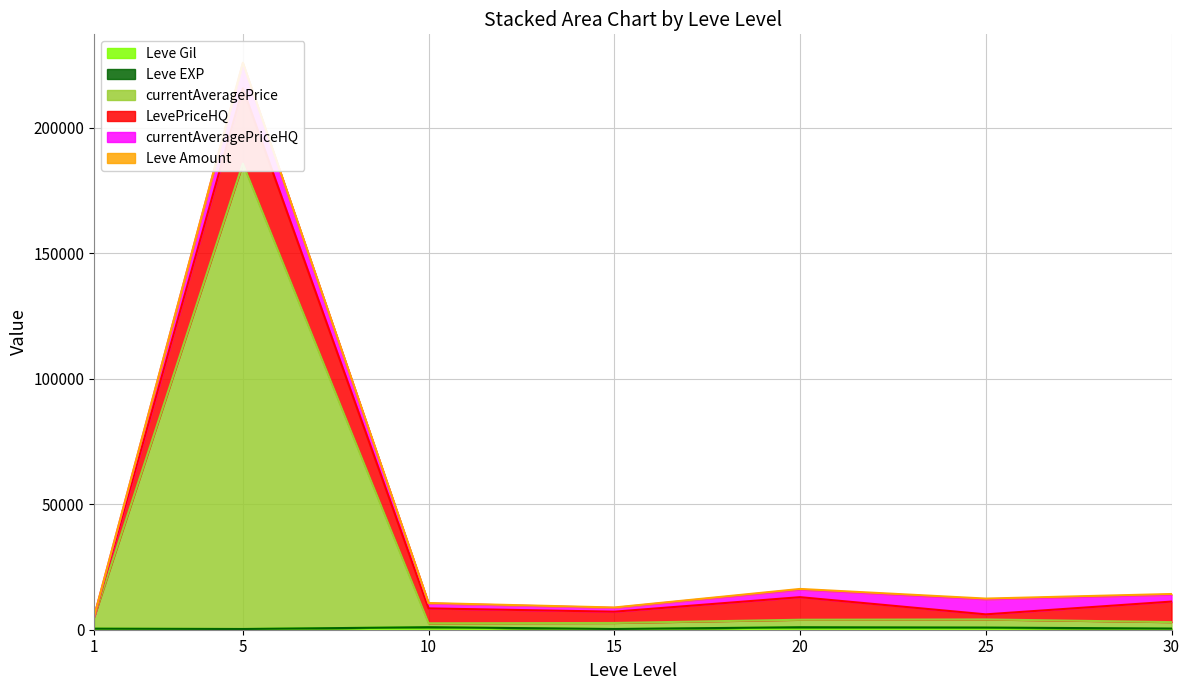

How many values in the currentAveragePrice series are below 2999?

3